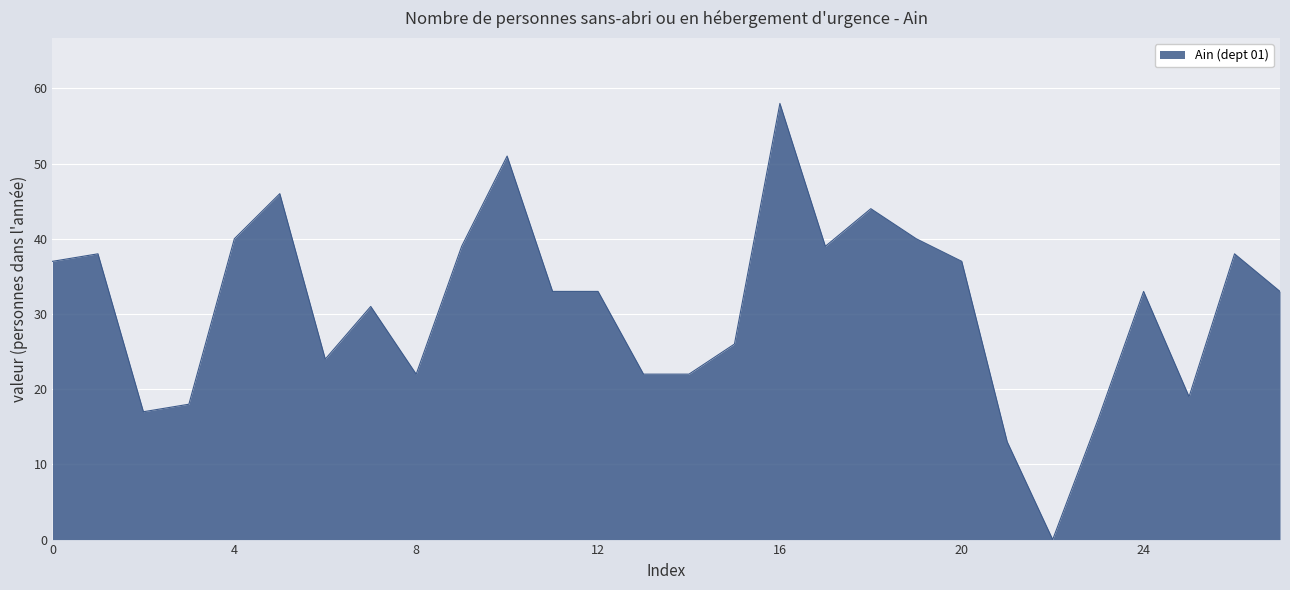

What is the greatest value displayed?

58